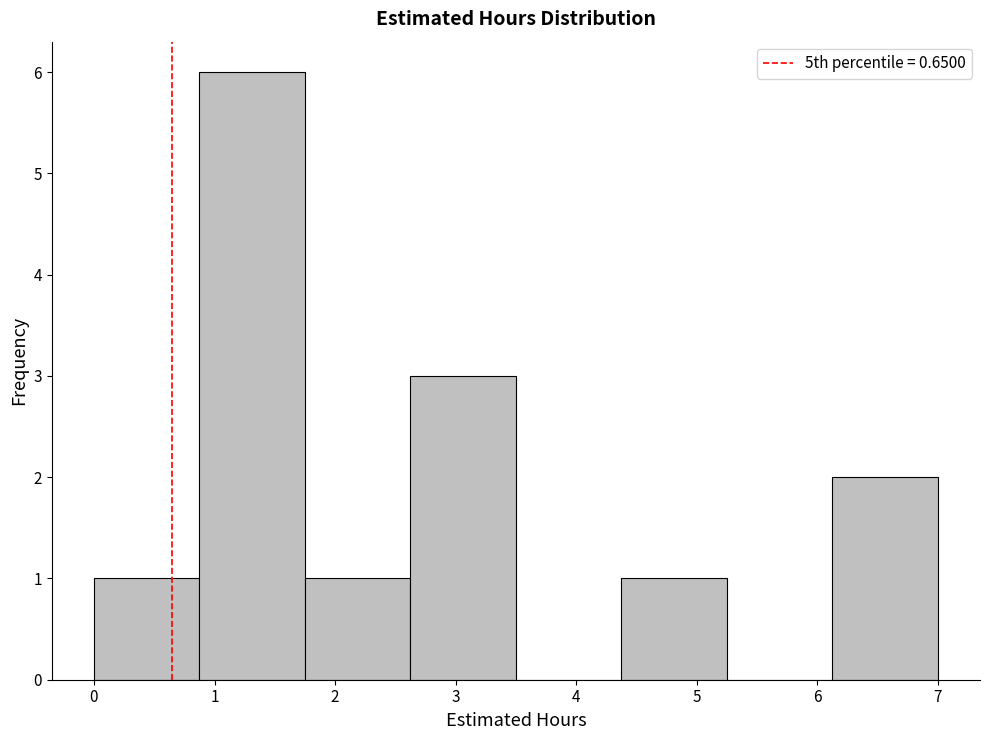

Reading left to right, list every bar in this chart as the range it spans on the x-axis followed by its height. Neither the bar edges nor the heights are printed on the chart, so give them approximately, as read against the axes.

0.0 to 0.9: 1
0.9 to 1.8: 6
1.8 to 2.6: 1
2.6 to 3.5: 3
3.5 to 4.4: 0
4.4 to 5.3: 1
5.3 to 6.1: 0
6.1 to 7.0: 2